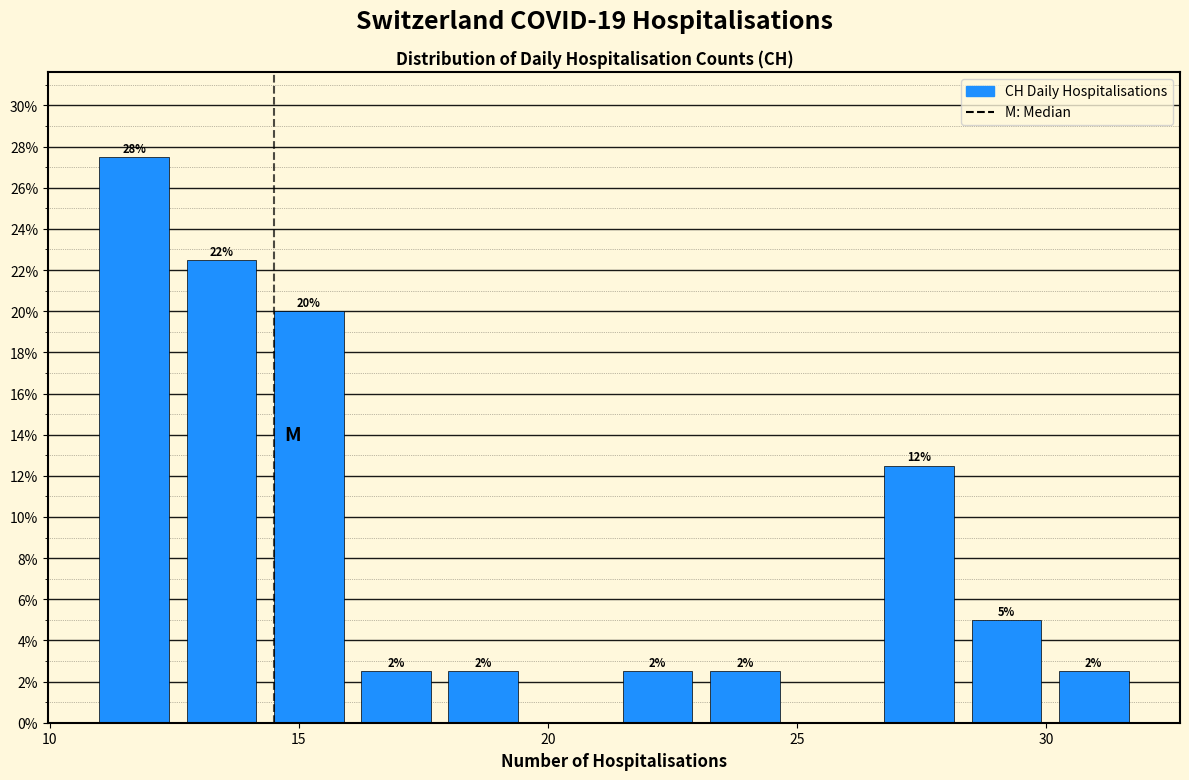

Around what value on the x-axis is the tallest bar? Give the approximate position of its centre, as read against the axis.

11.5